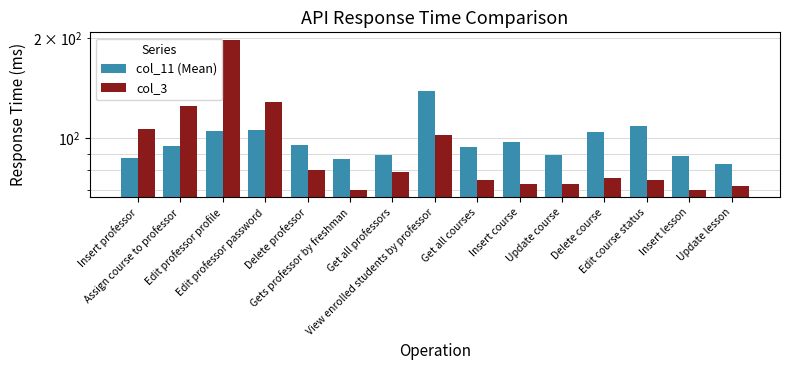

True or false: col_11 (Mean) has a value of 181.0 at Delete course.

False